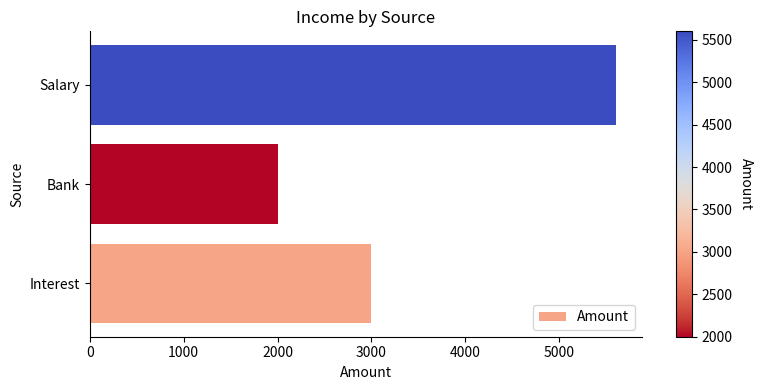

Reading bottom to top, extract all data points from this chart.

3000	2000	5600